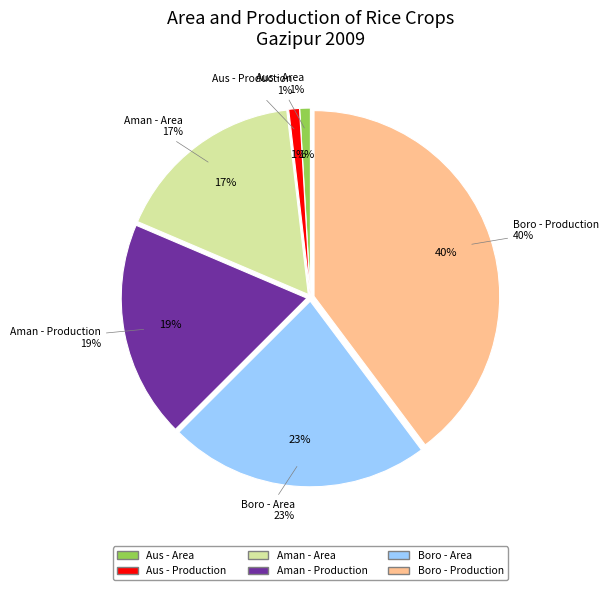

How many slices are in this pie chart?

6